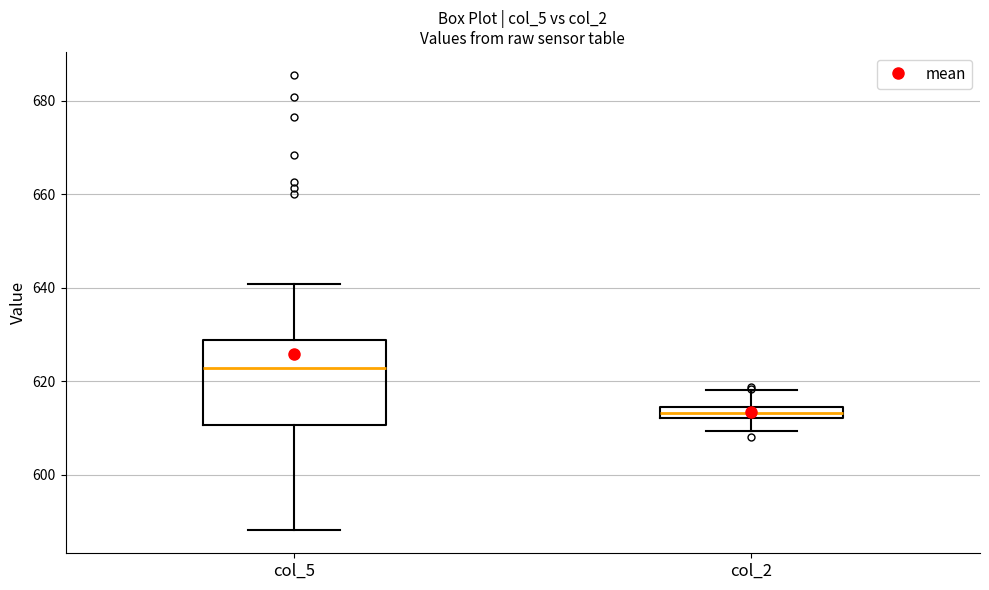

Where is the lower edge of the box for col_5 on the y-axis? The values are not printed on the chart, so give them approximately, as read against the axis.

610